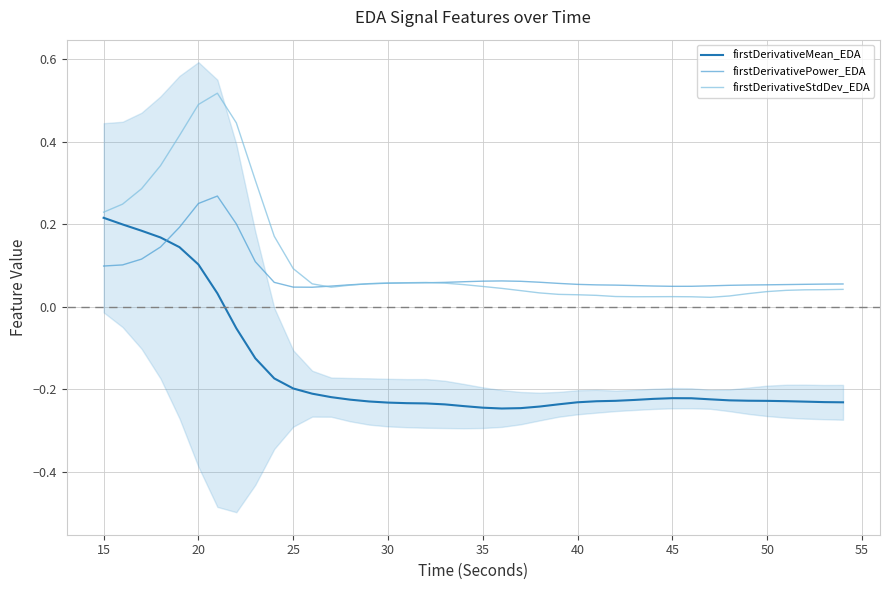

How many intersections are there between firstDerivativeStdDev_EDA and firstDerivativePower_EDA?

3